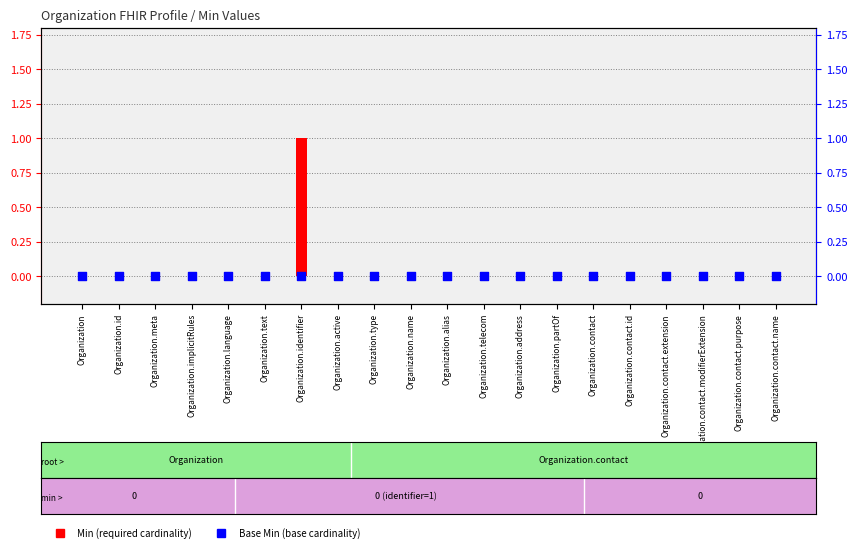

At which category is the sum across all series the highest?

Organization.identifier